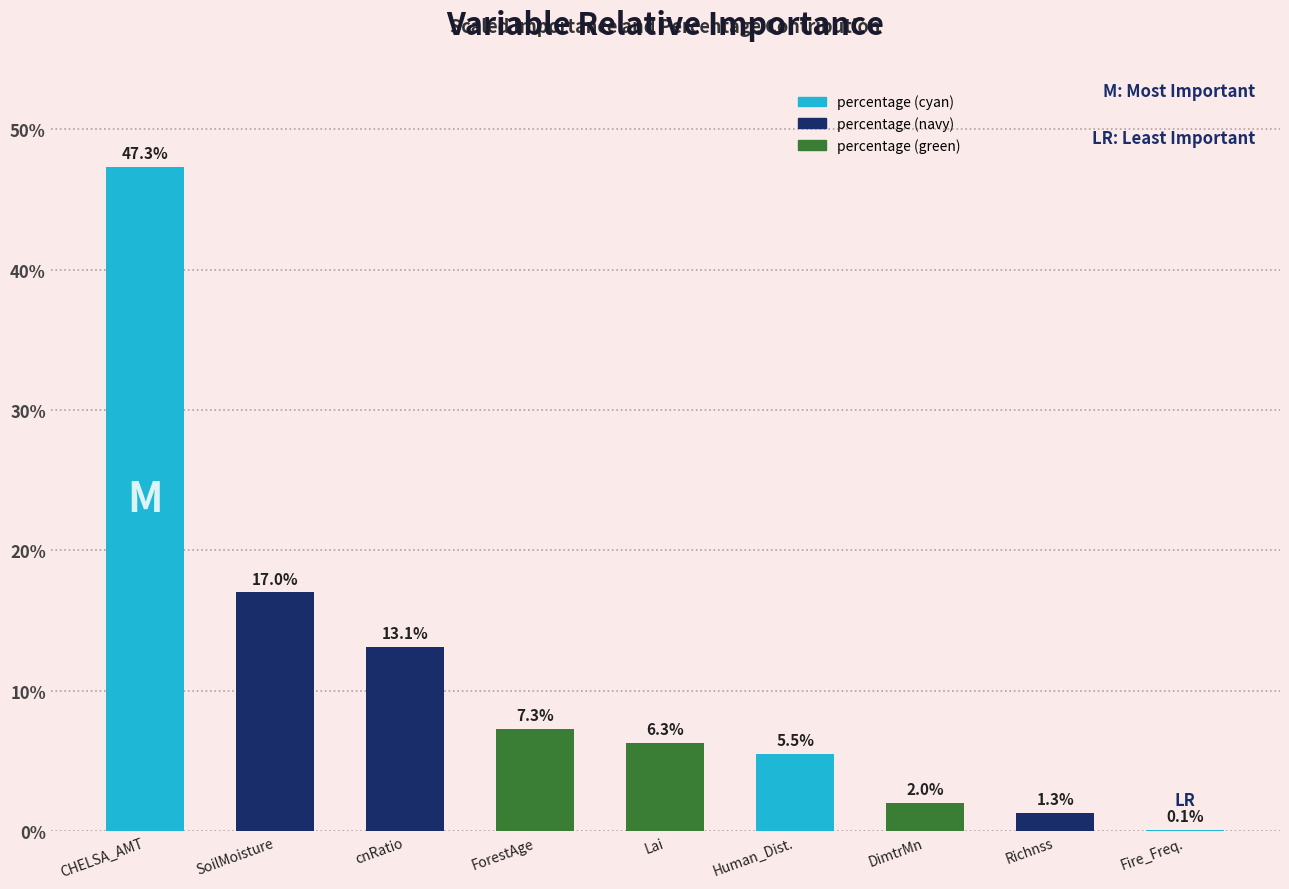

Approximately how many times larger is the value at Human_Dist. compared to SoilMoisture?

0.3